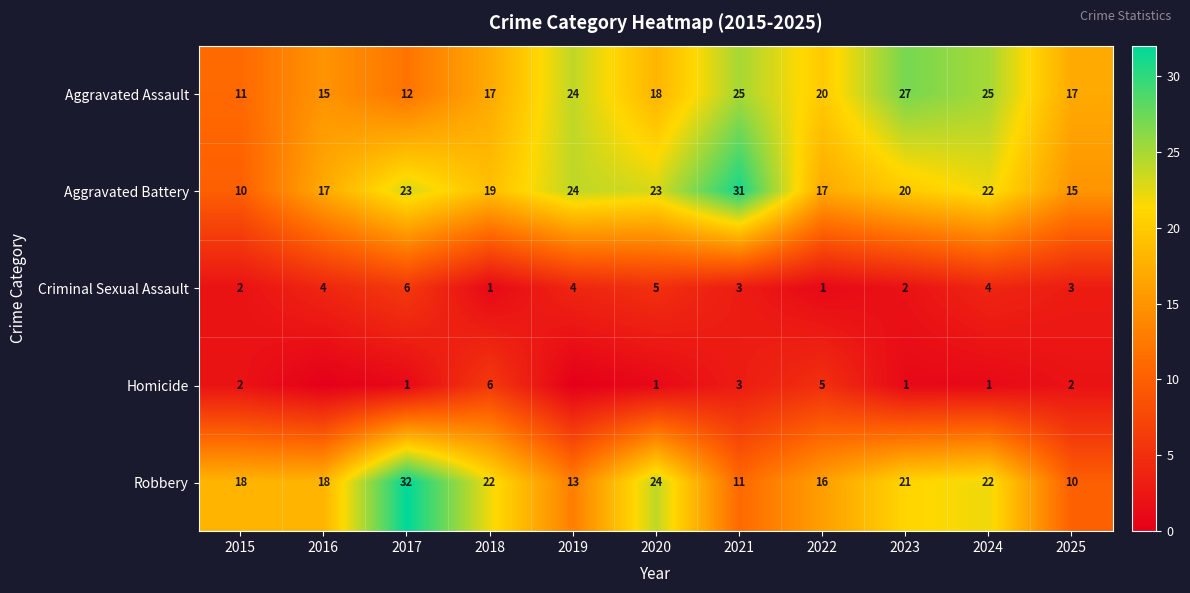

The value of Aggravated Battery at 2016 is 17. True or false?

True